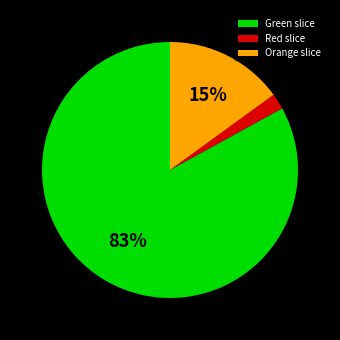

Which slice is the smallest?

Red slice